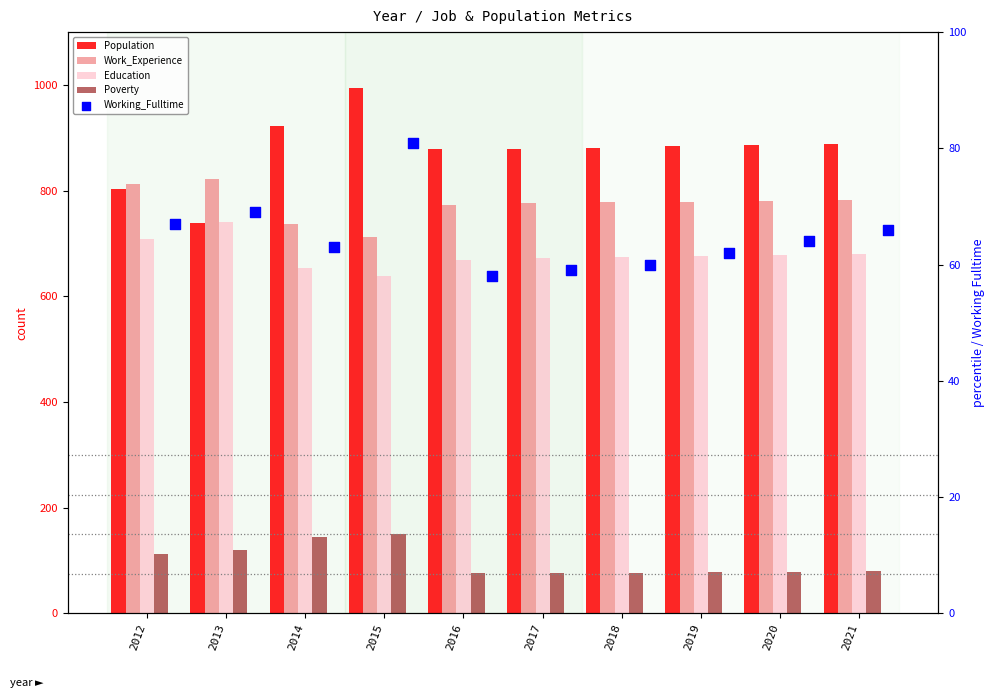

At which category is the sum across all series the highest?

2015